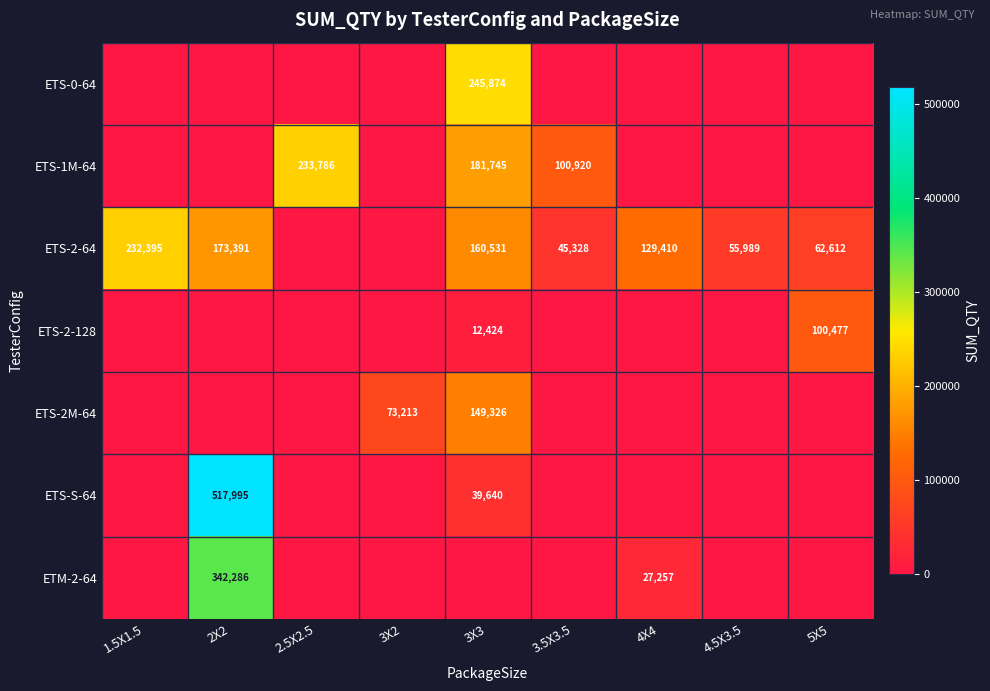

At how many categories does at least one series exceed 213046?

4